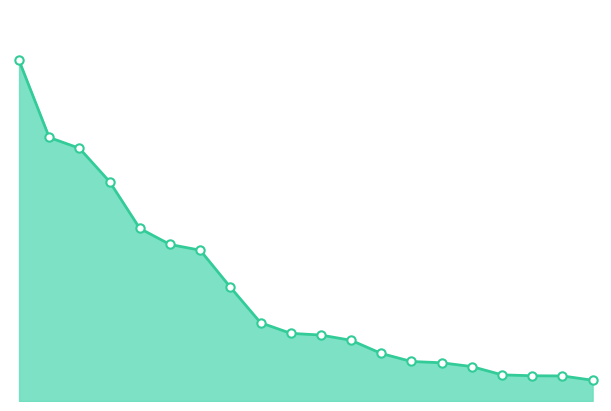

Does the chart have visible grid lines?

No